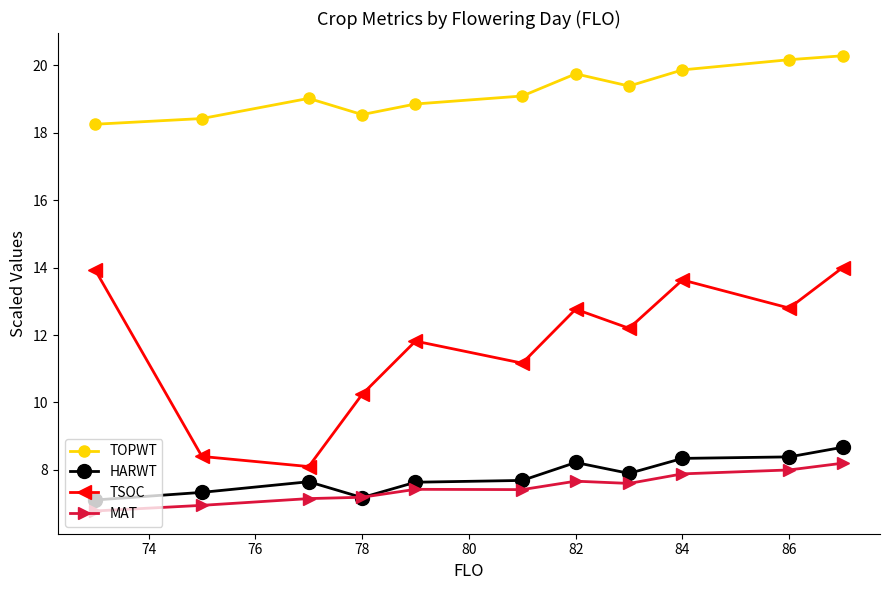

How many interior local valleys does the TSOC series have?

4